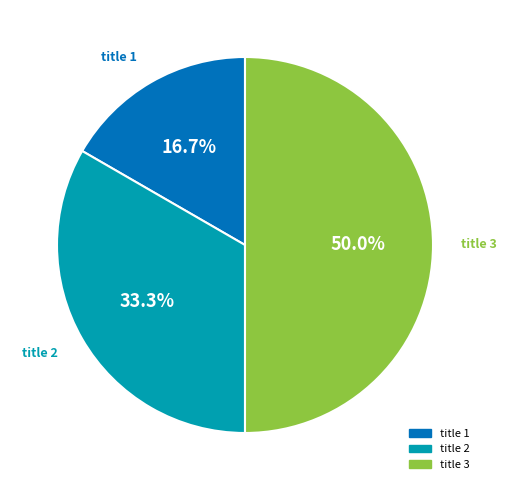

How many slices are in this pie chart?

3